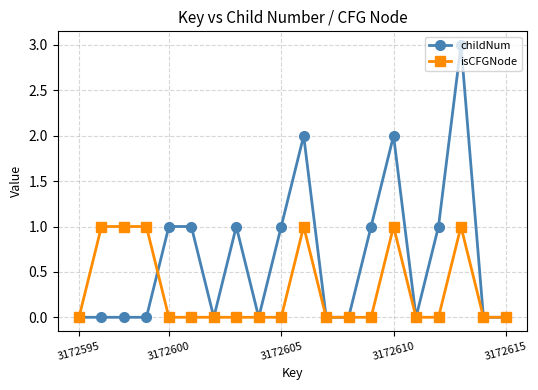

Reading left to right, extract all data points from this chart.

childNum: 0	0	0	0	1	1	0	1	0	1	2	0	0	1	2	0	1	3	0	0
isCFGNode: 0	1	1	1	0	0	0	0	0	0	1	0	0	0	1	0	0	1	0	0